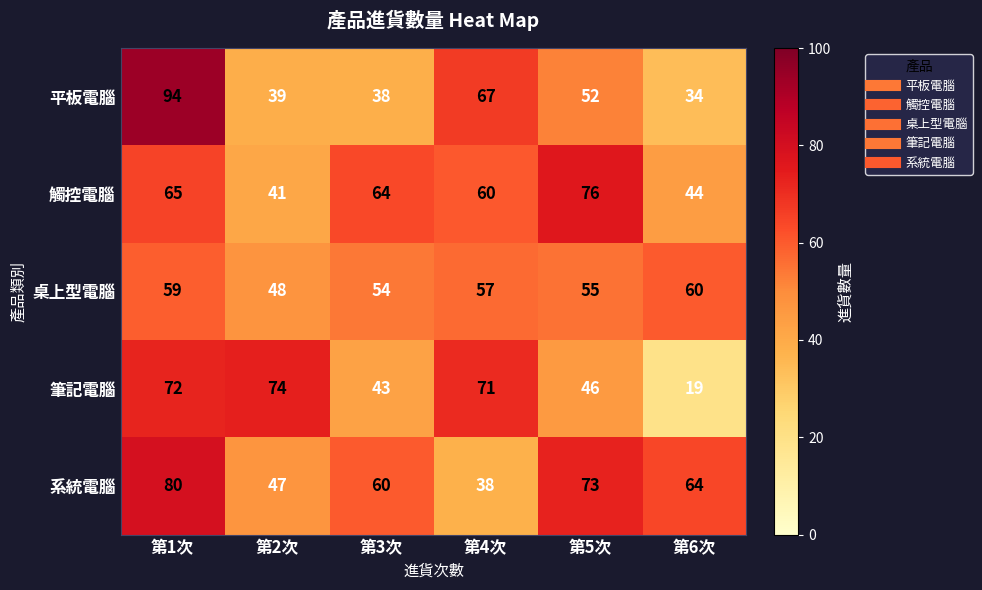

What is the difference between the highest and lowest values at 第5次?

30